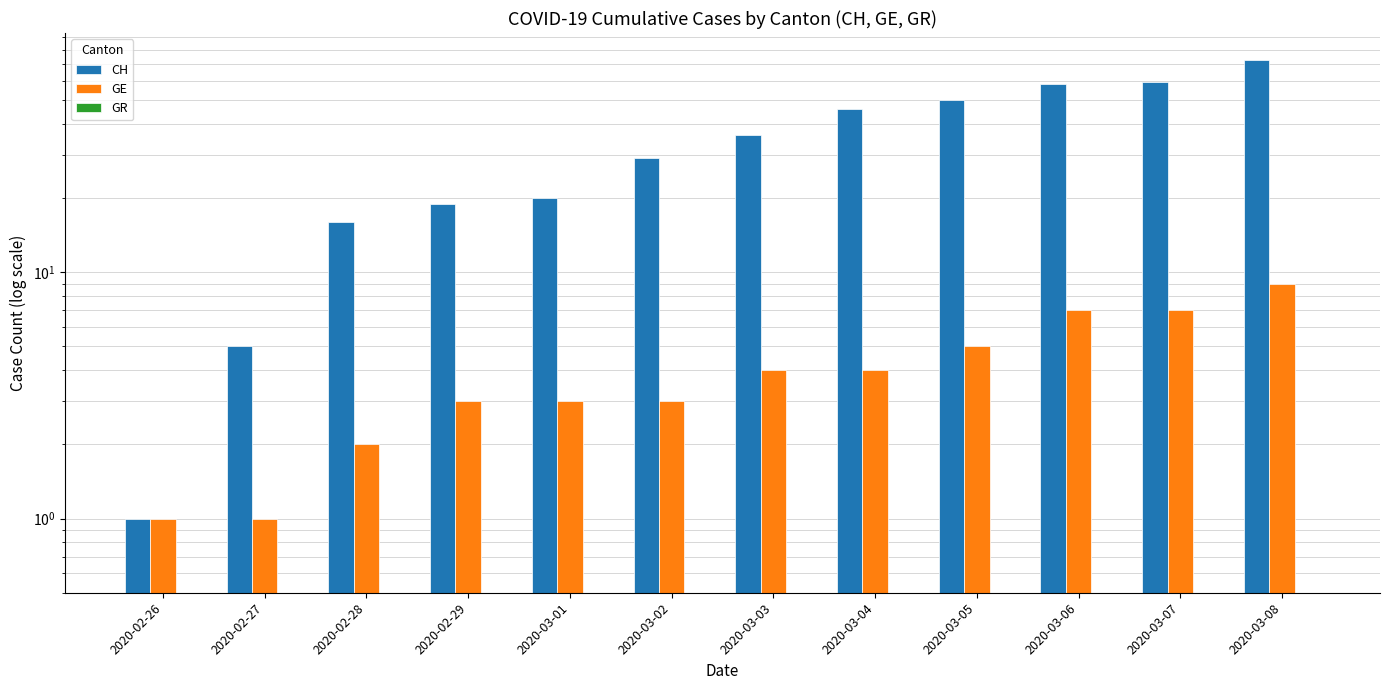

At how many categories does at least one series exceed 22?

7